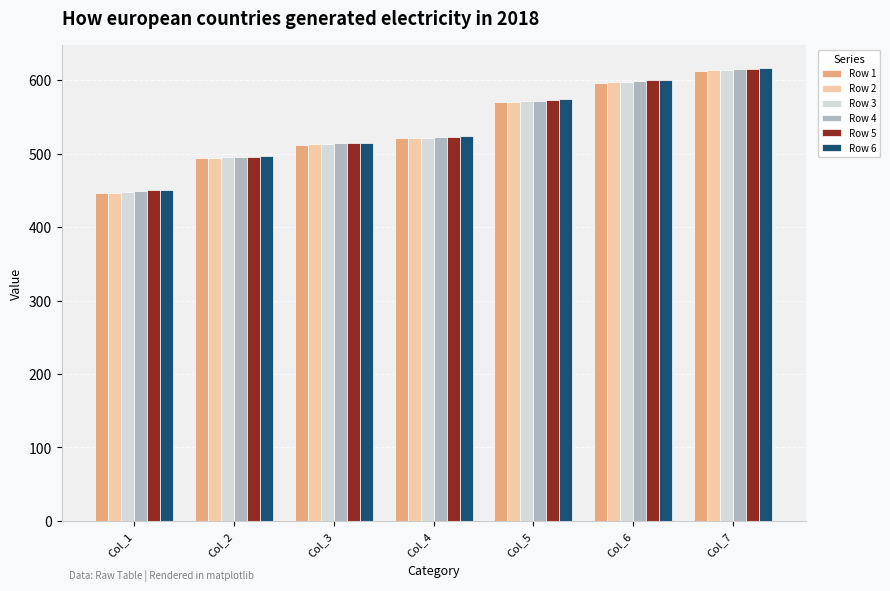

Where is Row 3 nearest to the value 531?

Col_4